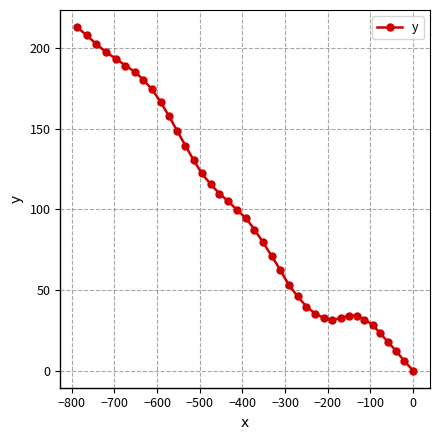

What is the value of the 10th point from the left?

166.5